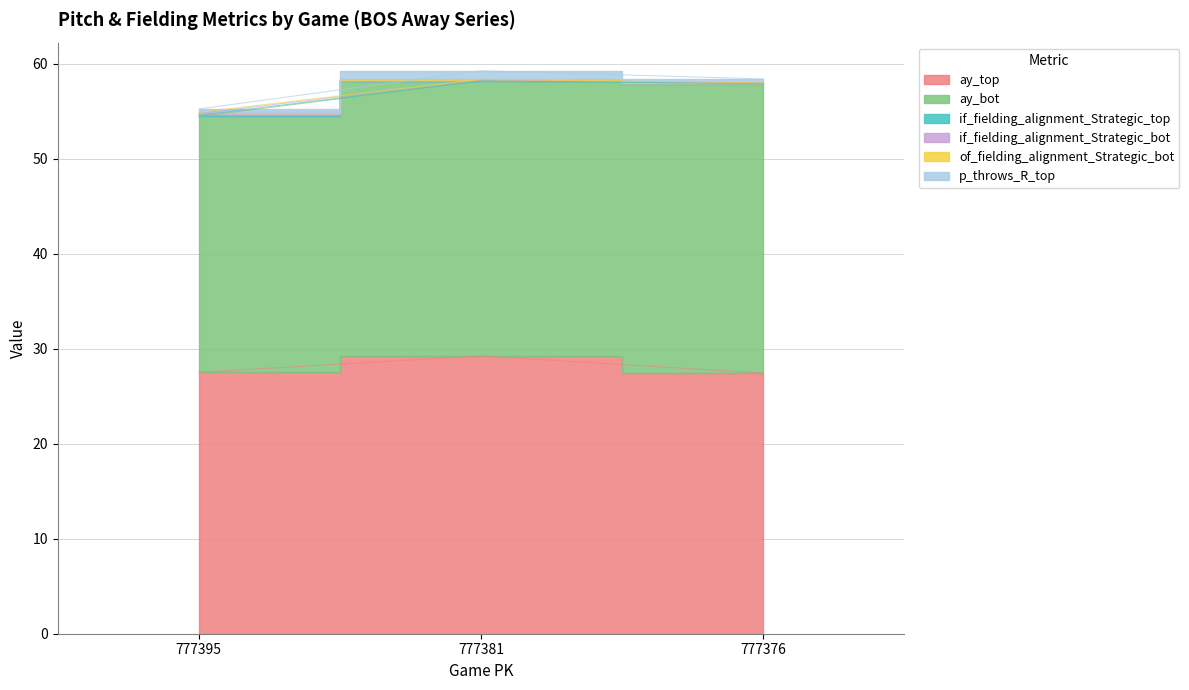

Which has a higher value, 777395 or 777381?

777381